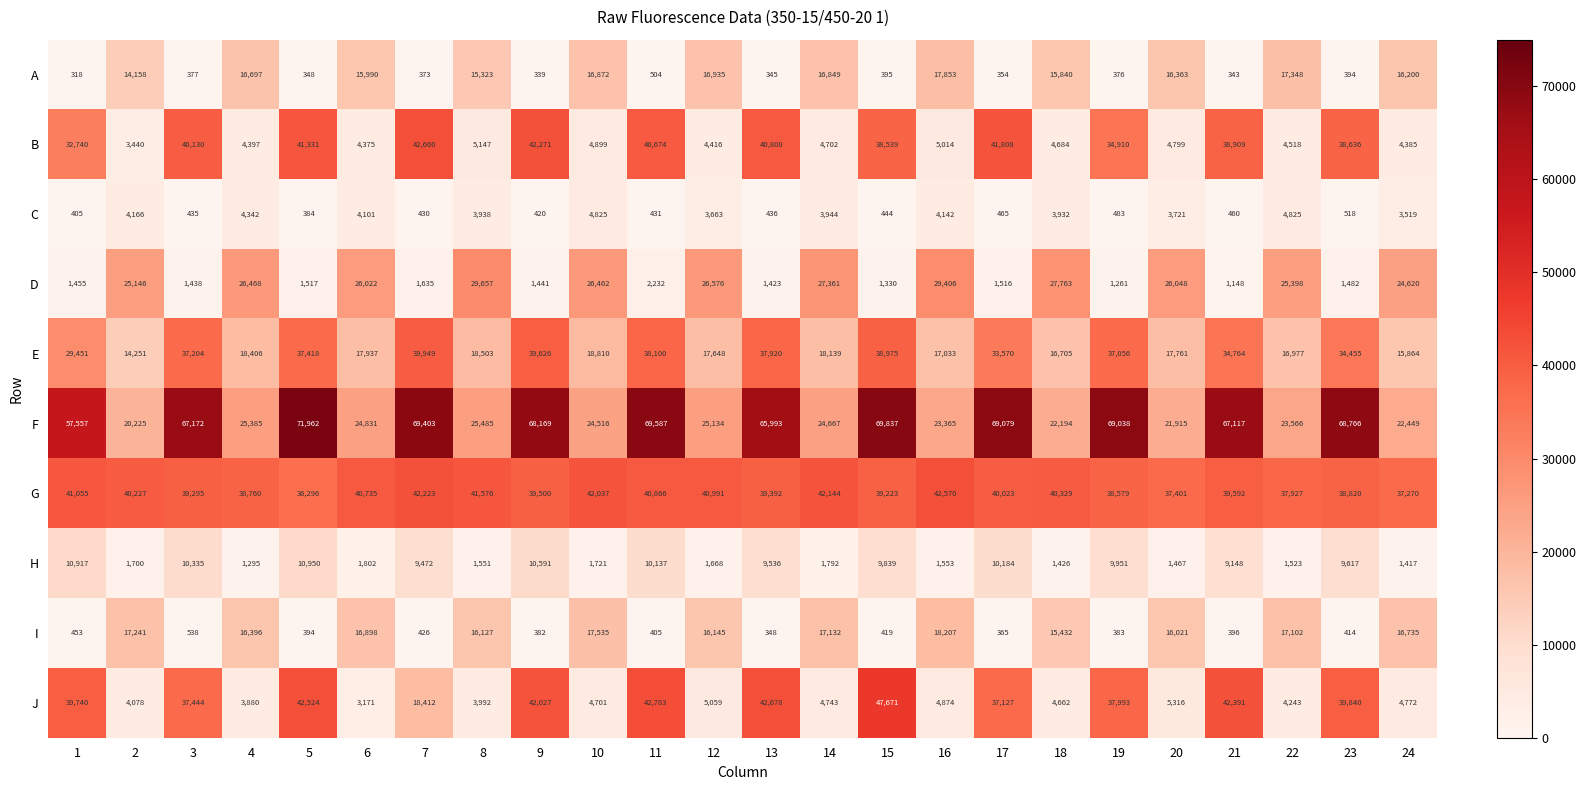

True or false: C has a value of 1548 at 4.

False